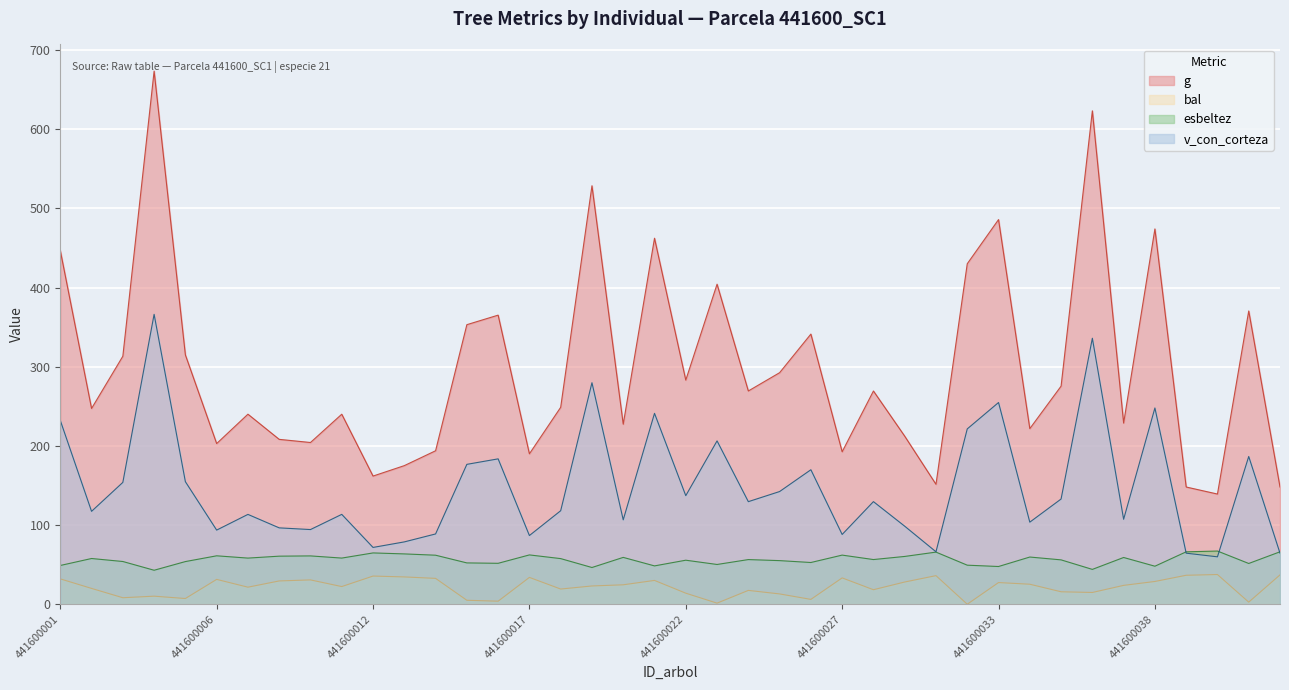

Between 441600038 and 441600002, which is larger?

441600038